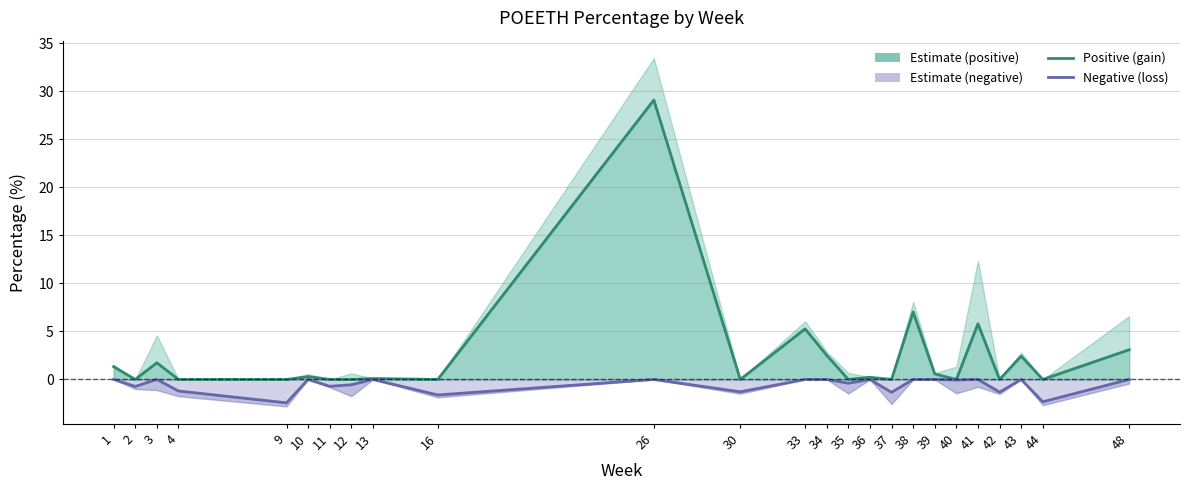

The Positive (gain) series shows -16.4 at 4. True or false?

False